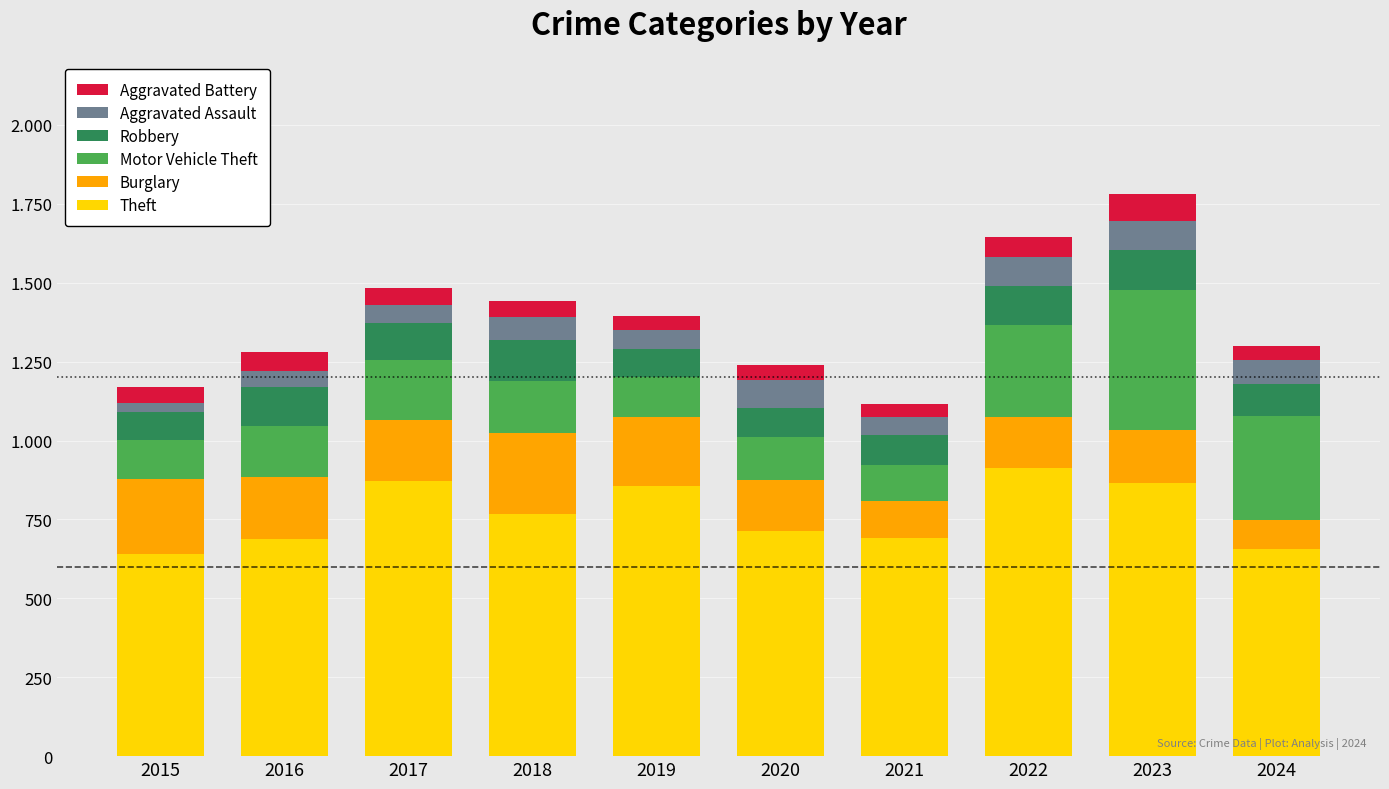

At which label is Burglary closest to 174?

2023